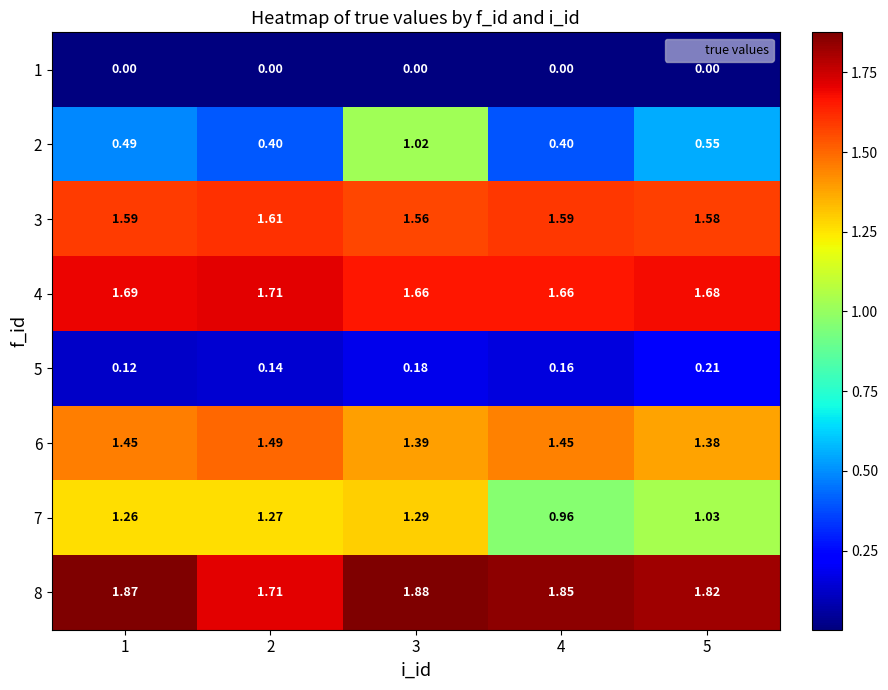

How many distinct data groups are displayed?

8